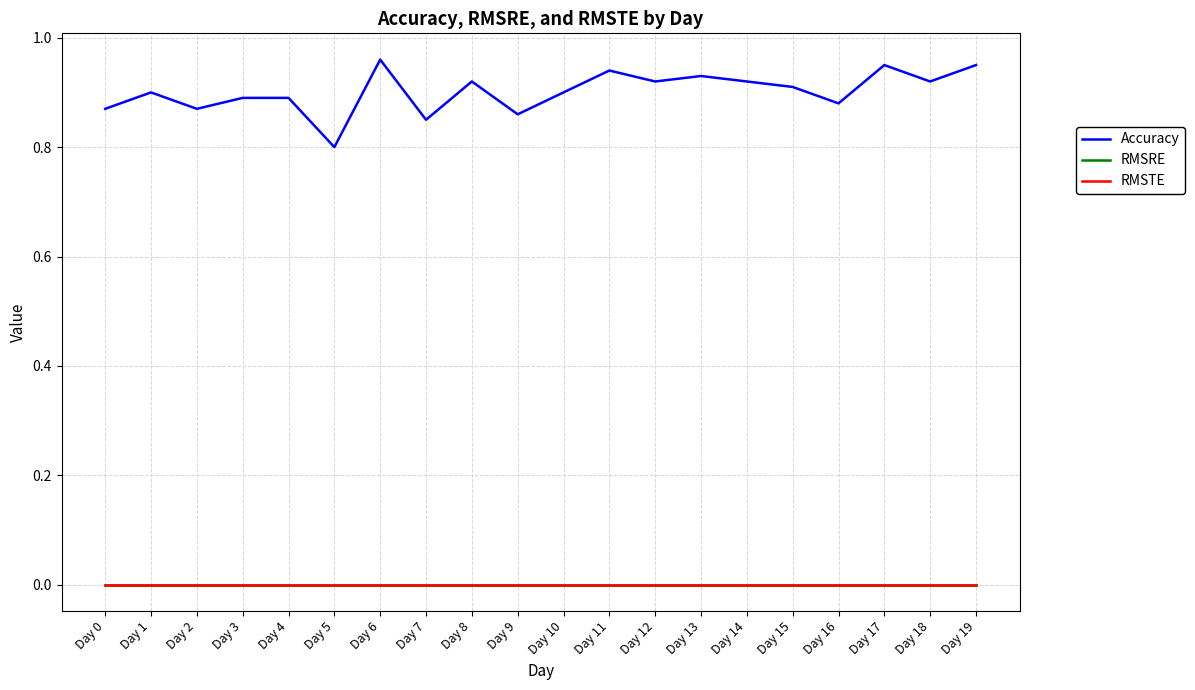

Rank the series at Day 12 from highest to lowest value.

Accuracy, RMSRE, RMSTE